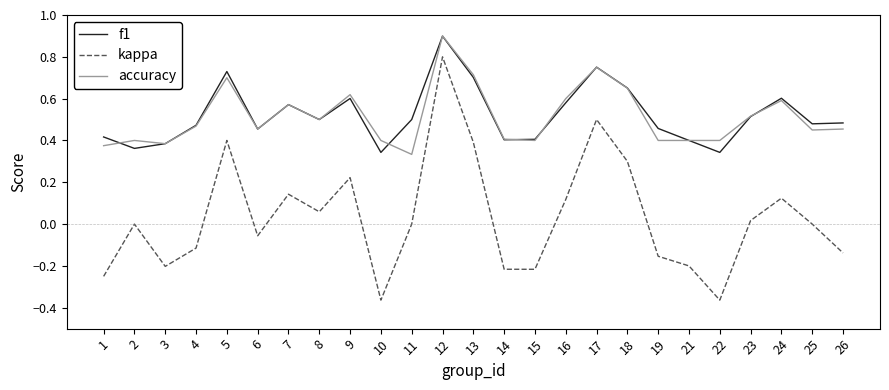

What is the total value across all series at 17?

2.0